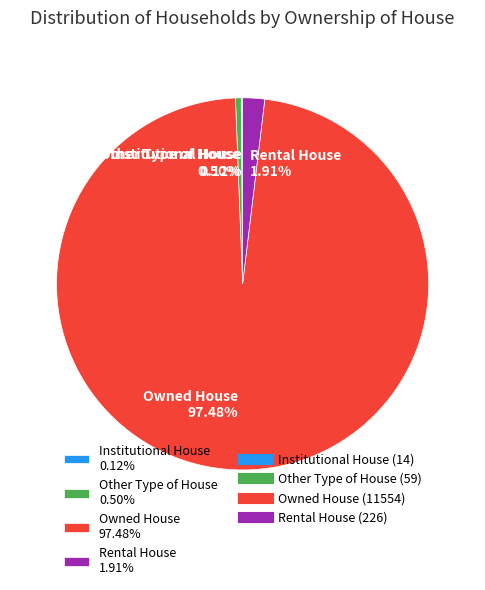

Is there any slice that represents more than half of the pie?

Yes